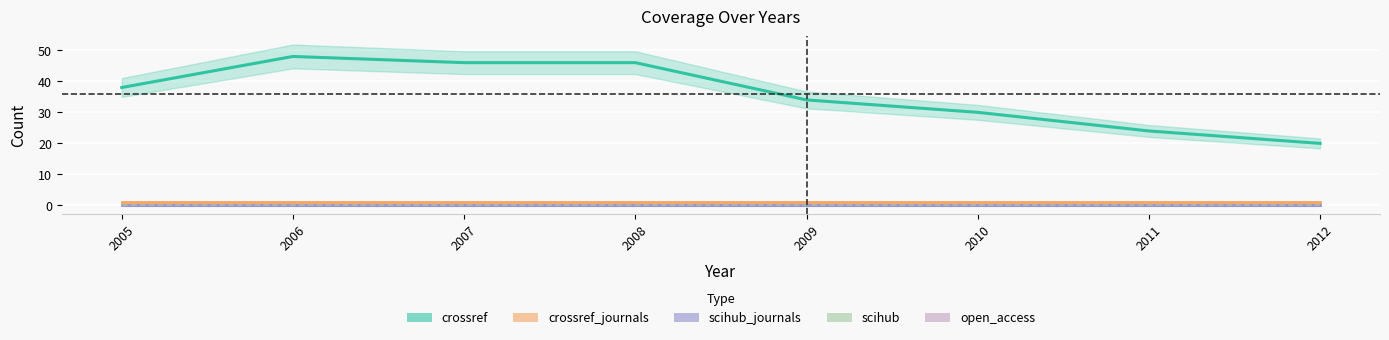

List the series in order of their peak value, lowest first.

scihub_journals, scihub, open_access, crossref_journals, crossref